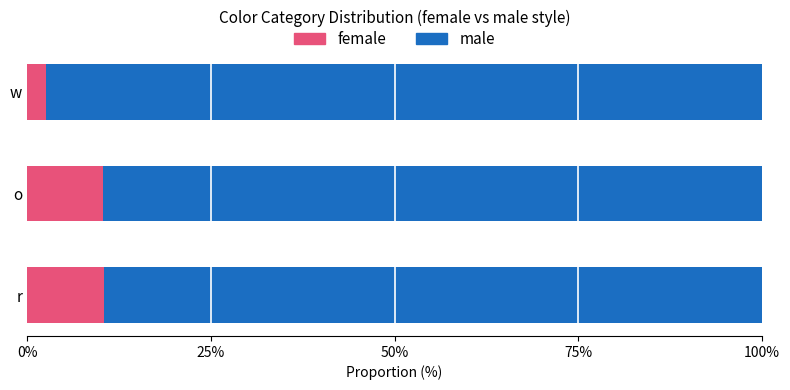

What is the total value across all series at w?

100.0